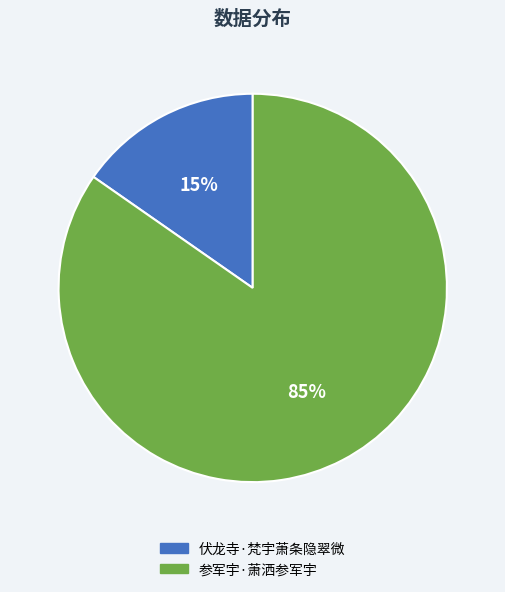

To the nearest percent, what is the combined percentage of 伏龙寺·梵宇萧条隐翠微 and 参军宇·萧洒参军宇?

100%